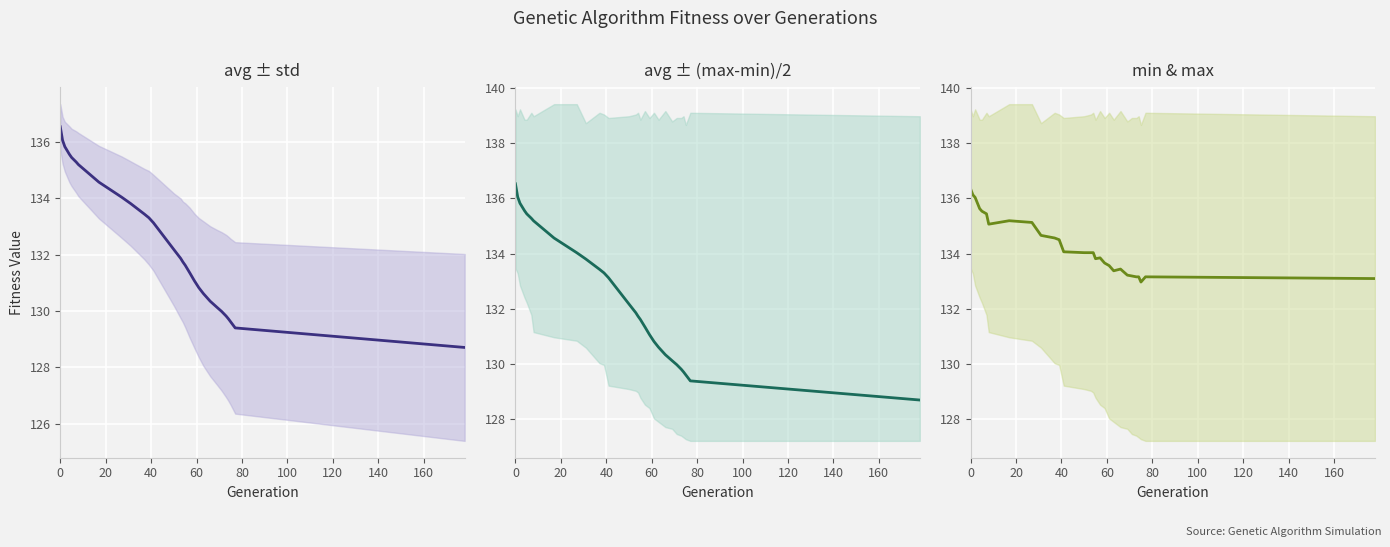

Does the chart display data point markers on the line(s)?

No